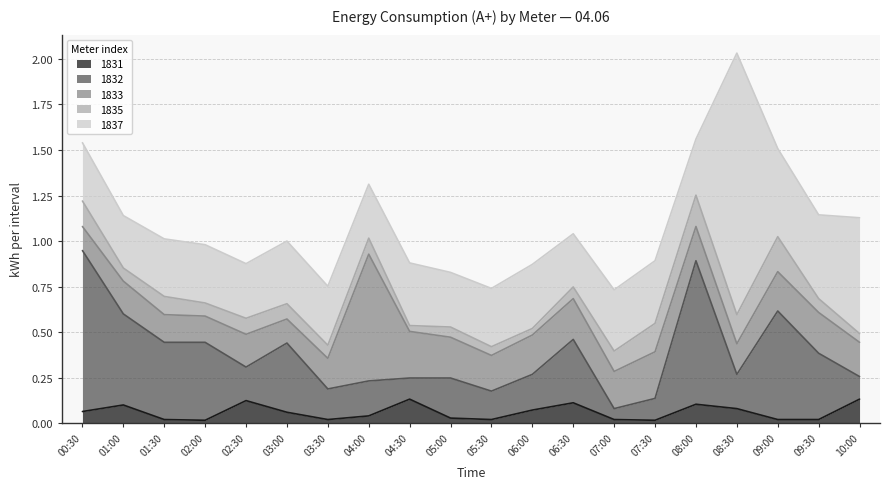

At how many categories does at least one series exceed 0?

20